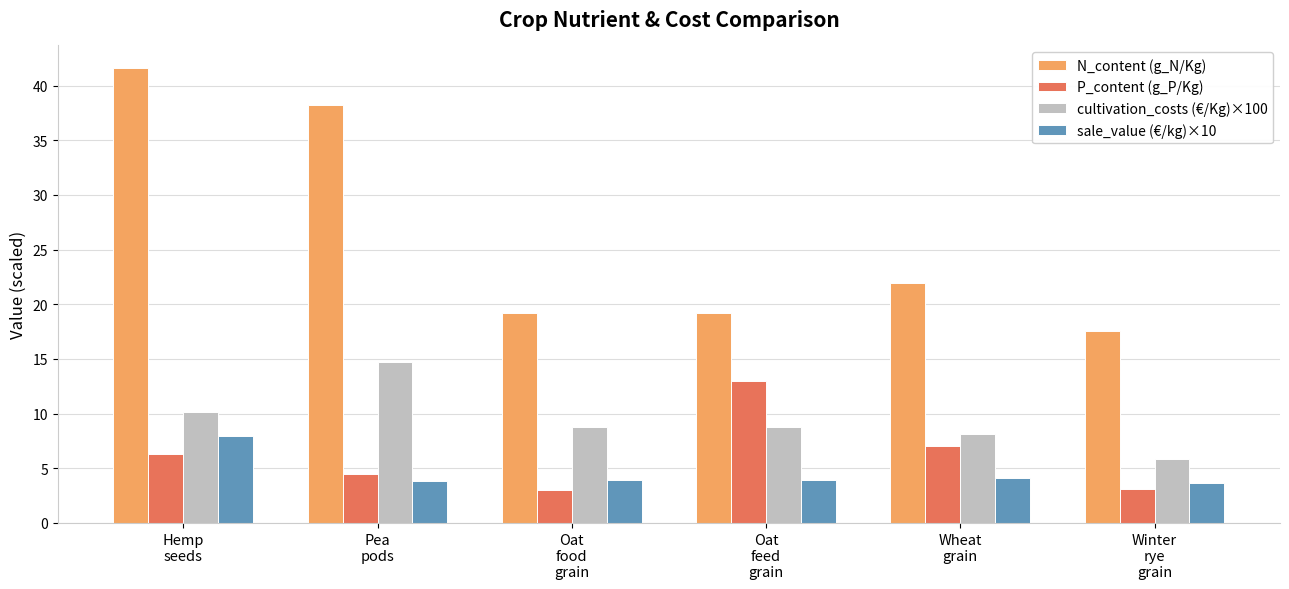

What is the difference between the second highest and second lowest values in the sale_value (€/kg)×10 series?

0.3